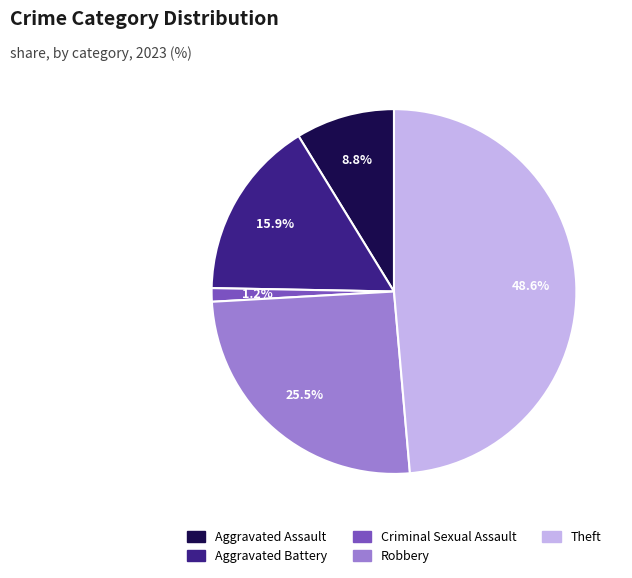

True or false: Aggravated Assault accounts for 1% of the total.

False